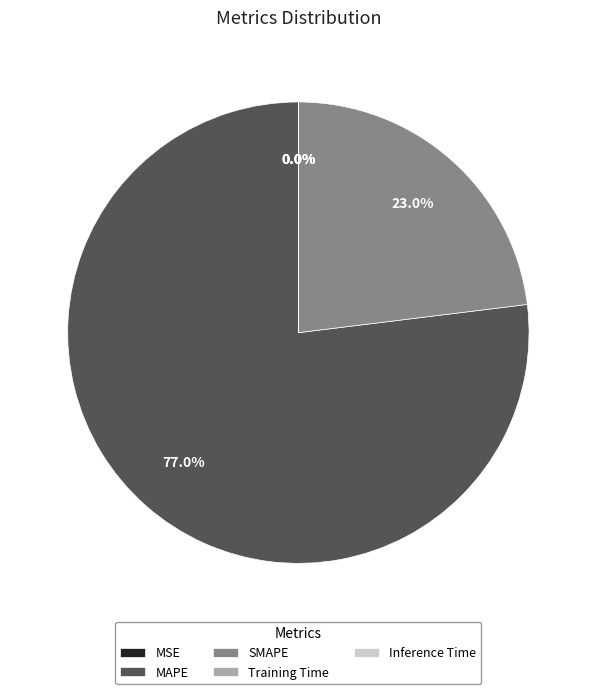

Is there any slice that represents more than half of the pie?

Yes